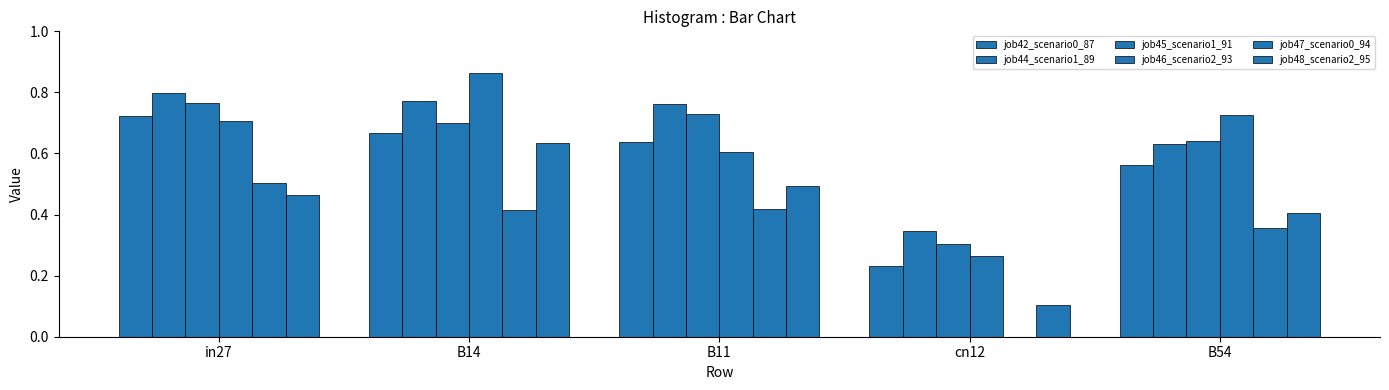

Which series has the widest spread of values?

job46_scenario2_93